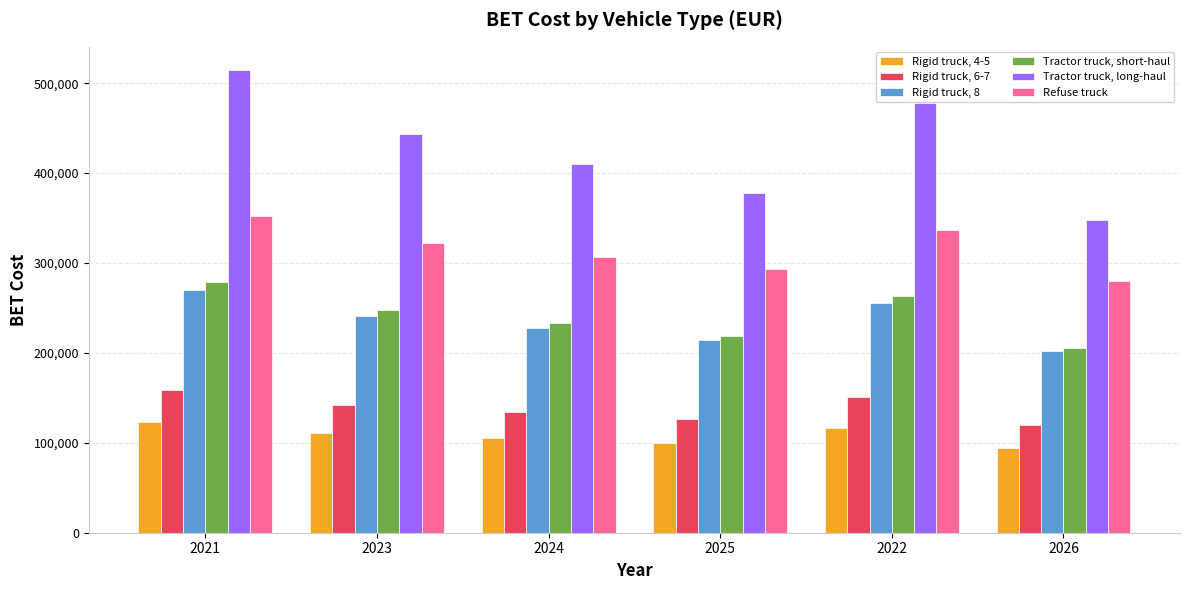

What is the difference between the highest and lowest values at 2026?

253544.1